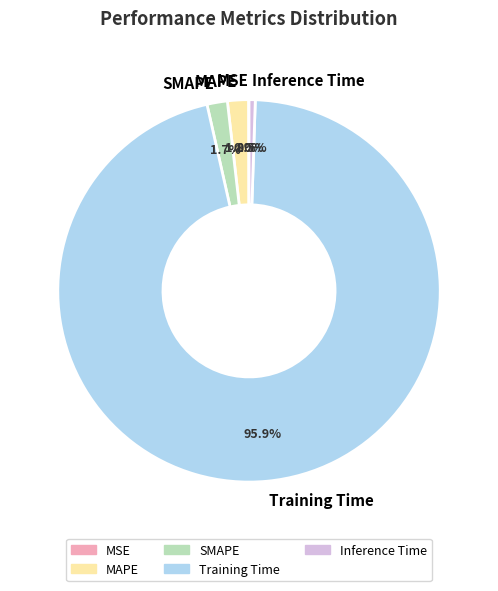

Which category has the biggest portion of the pie?

Training Time